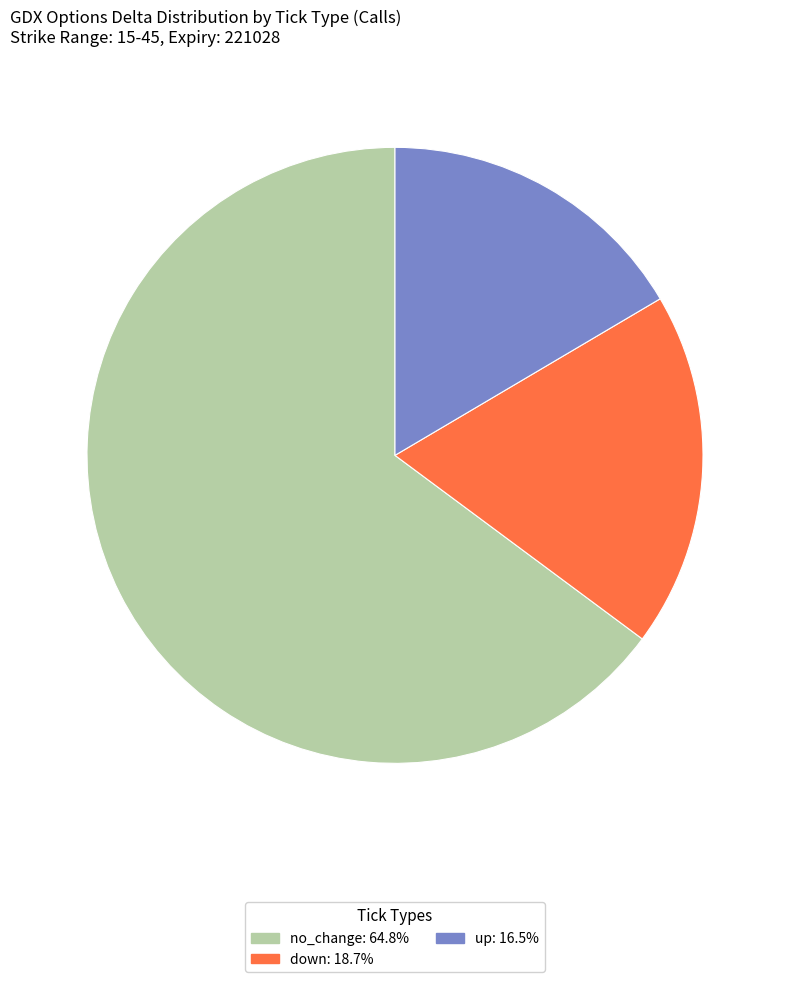

How many segments does this pie chart have?

3